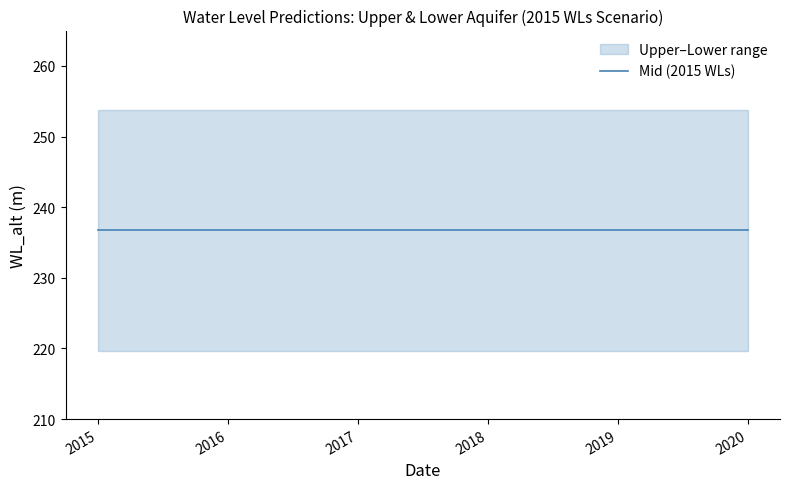

True or false: Lower has a value of 378.0 at 2016-01-01.

False